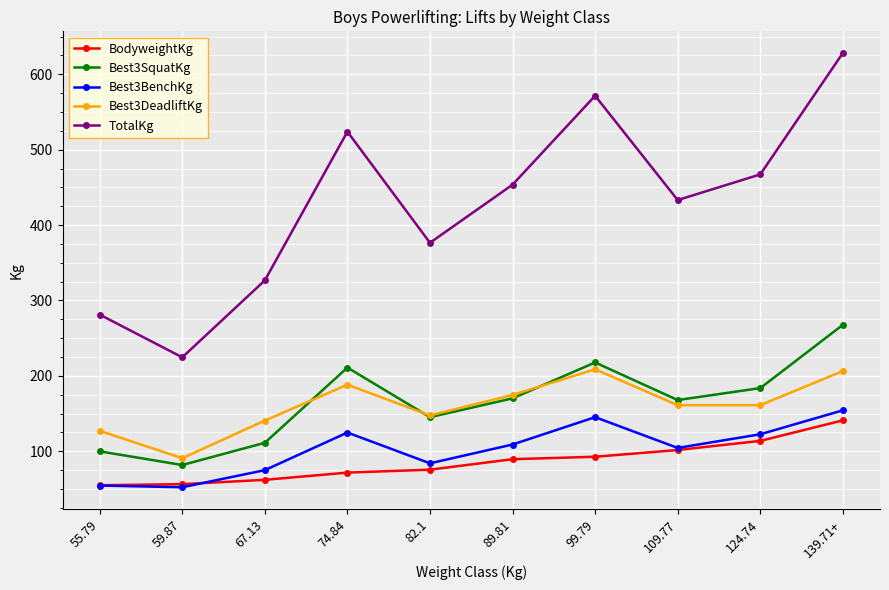

What is the value of the Best3BenchKg point at the 9th from the left?

122.5